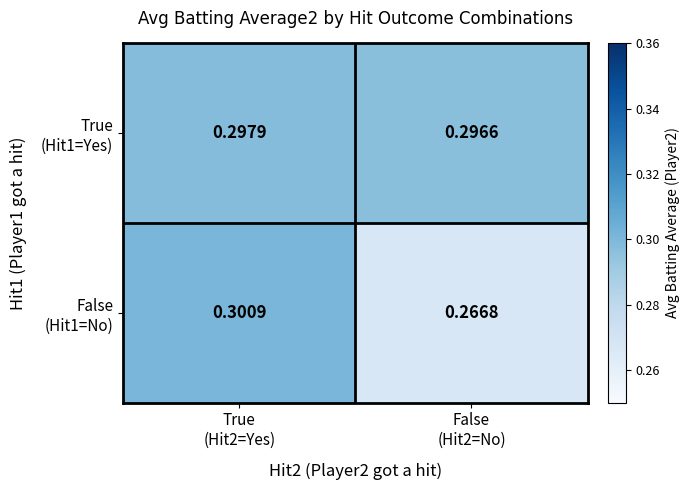

How many series are shown in this chart?

2